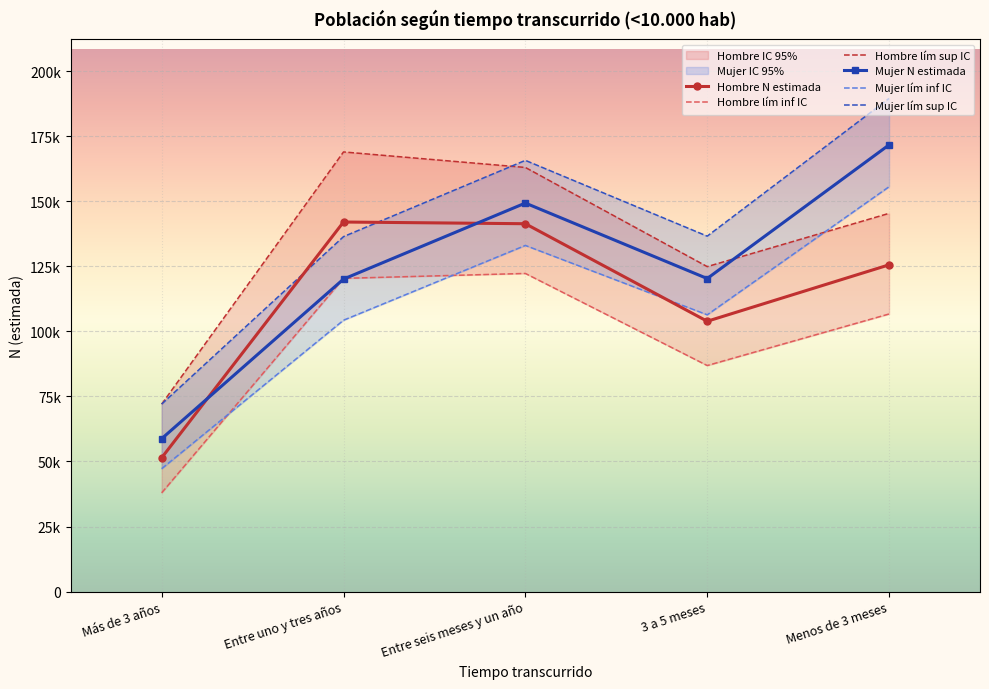

What is the approximate value of Hombre lím sup IC at Entre uno y tres años, to the nearest 10?

168980